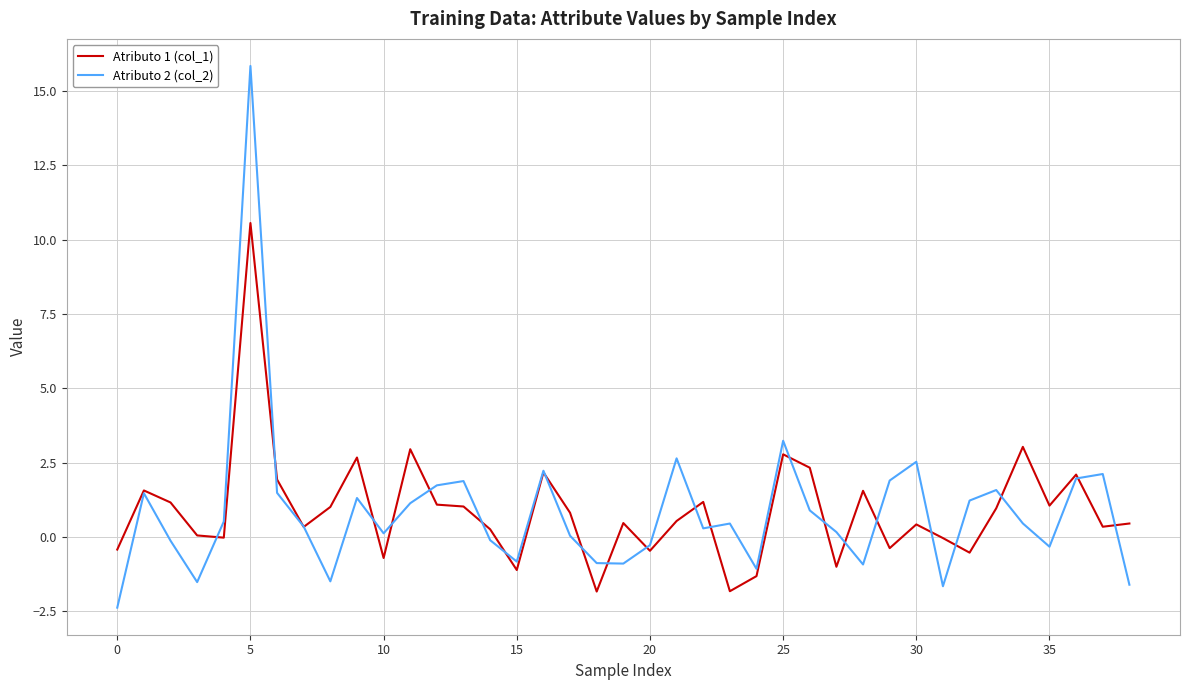

What is the smallest value displayed?

-2.4